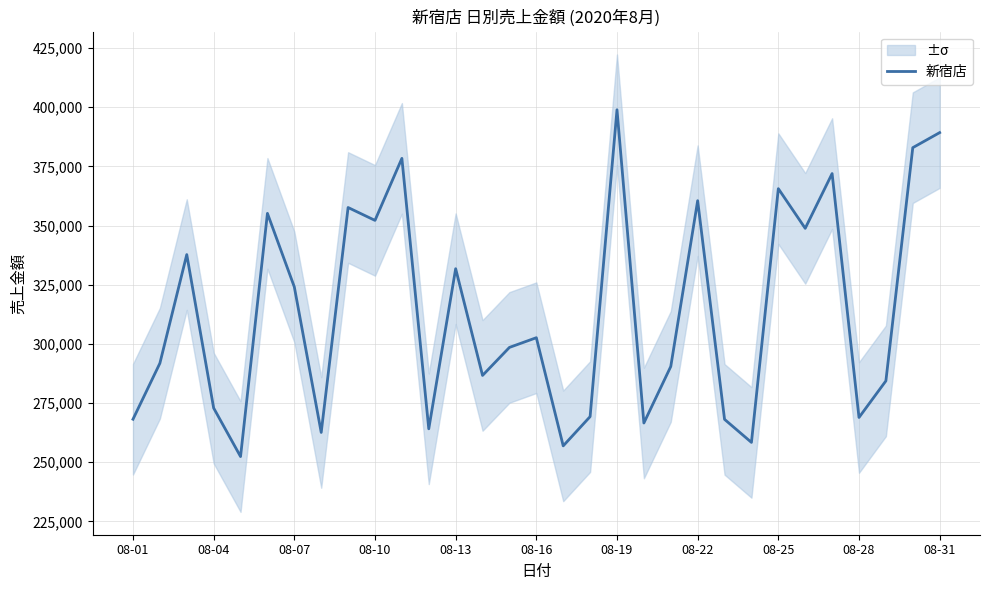

What is the lowest value of the 新宿店 series?

252404